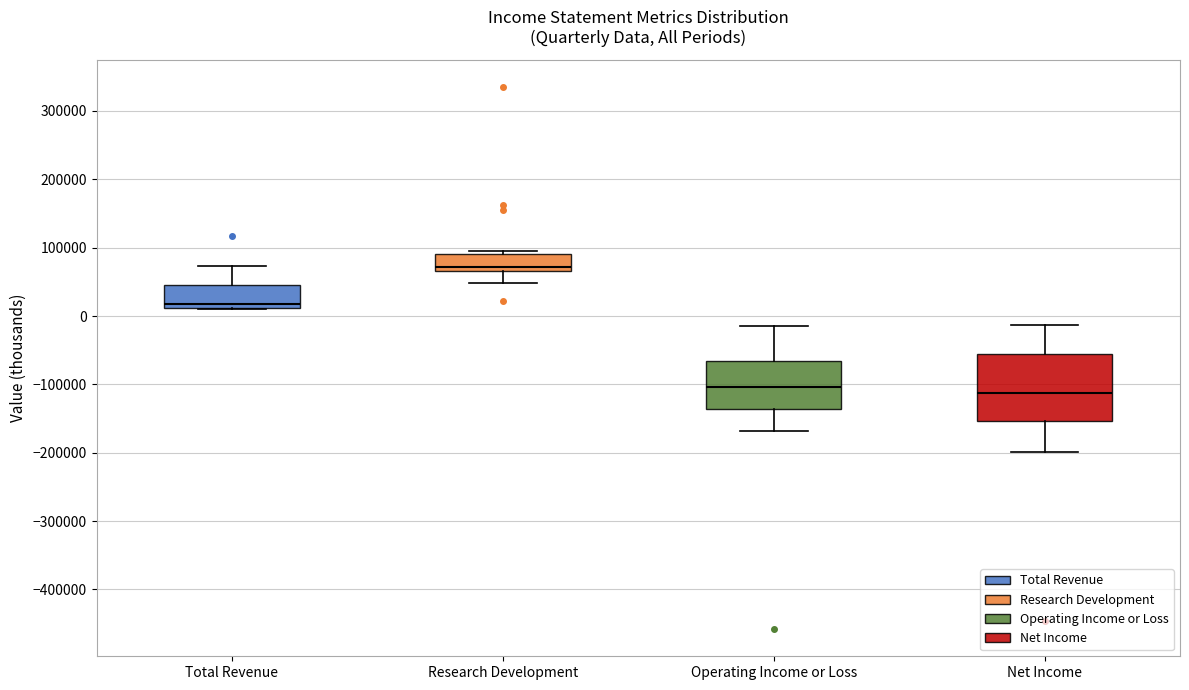

Comparing the boxes themselves (not the whiskers), which one is the tallest?

Net Income